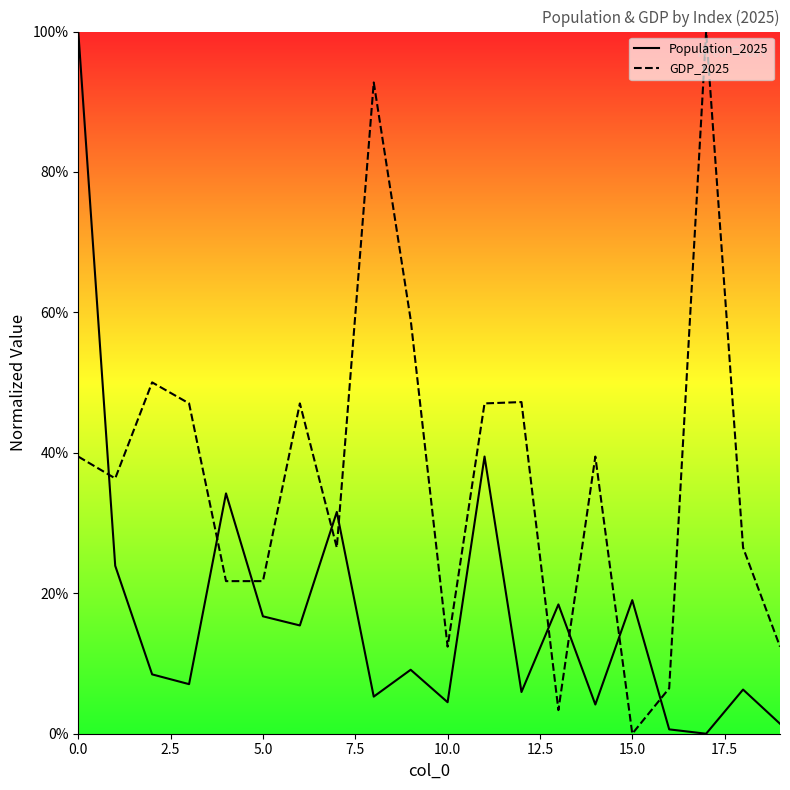

What is the maximum value for GDP_2025?

100.0